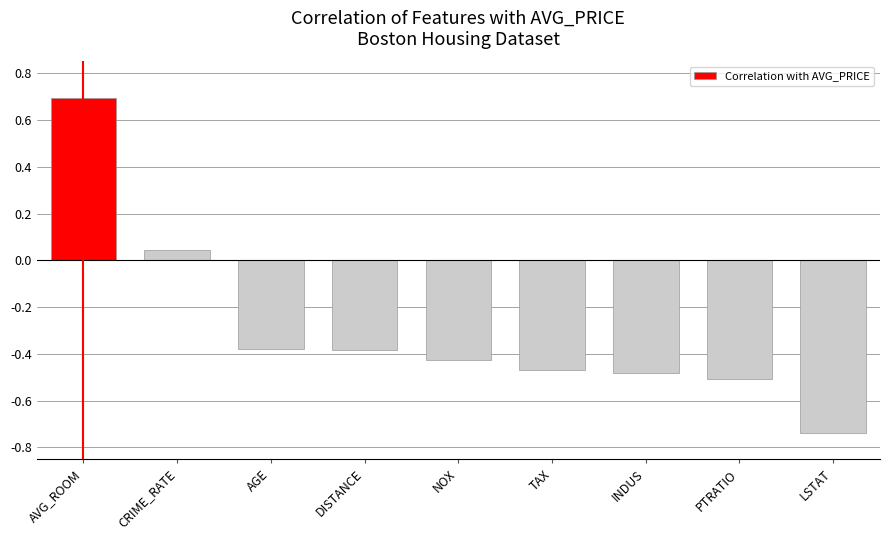

What is the difference between the maximum and minimum values?

1.4